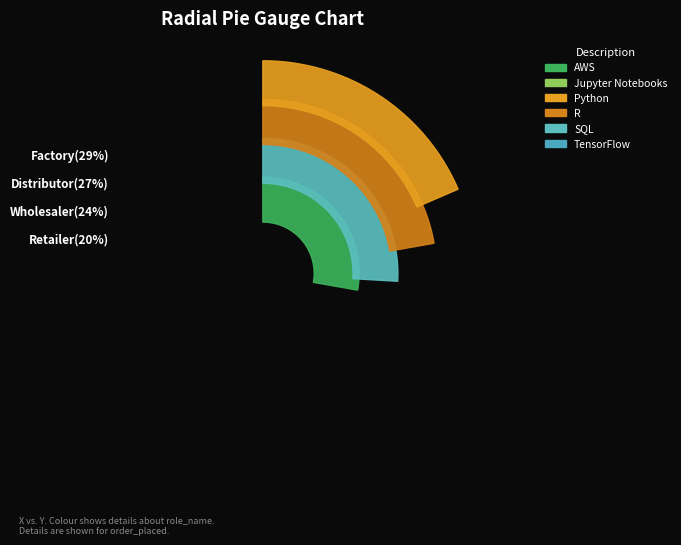

To the nearest percent, what is the combined percentage of Wholesaler and Distributor?

51%